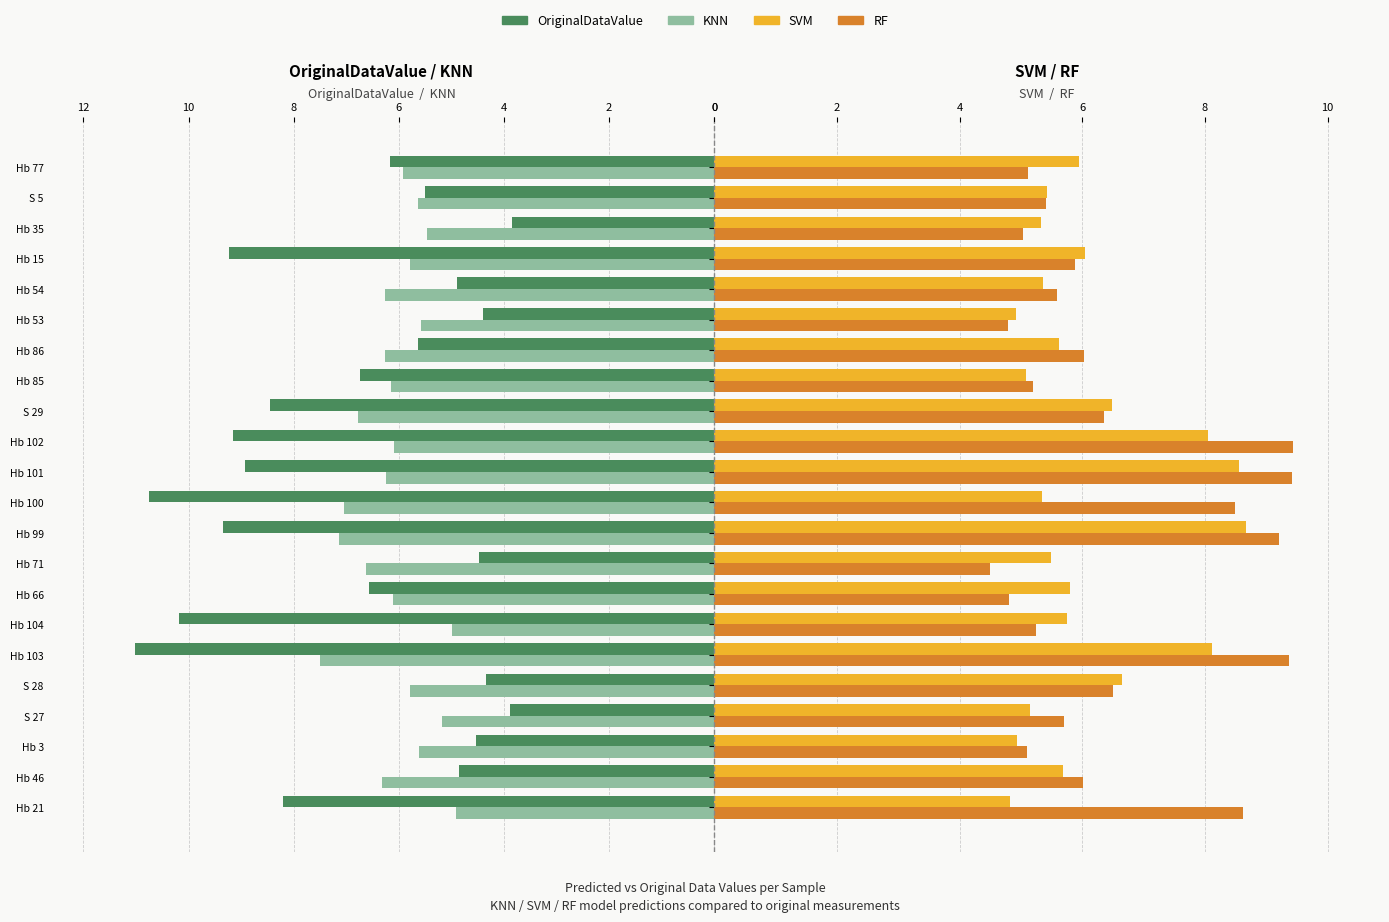

Between Hb 86 and Hb 103, which is larger?

Hb 103